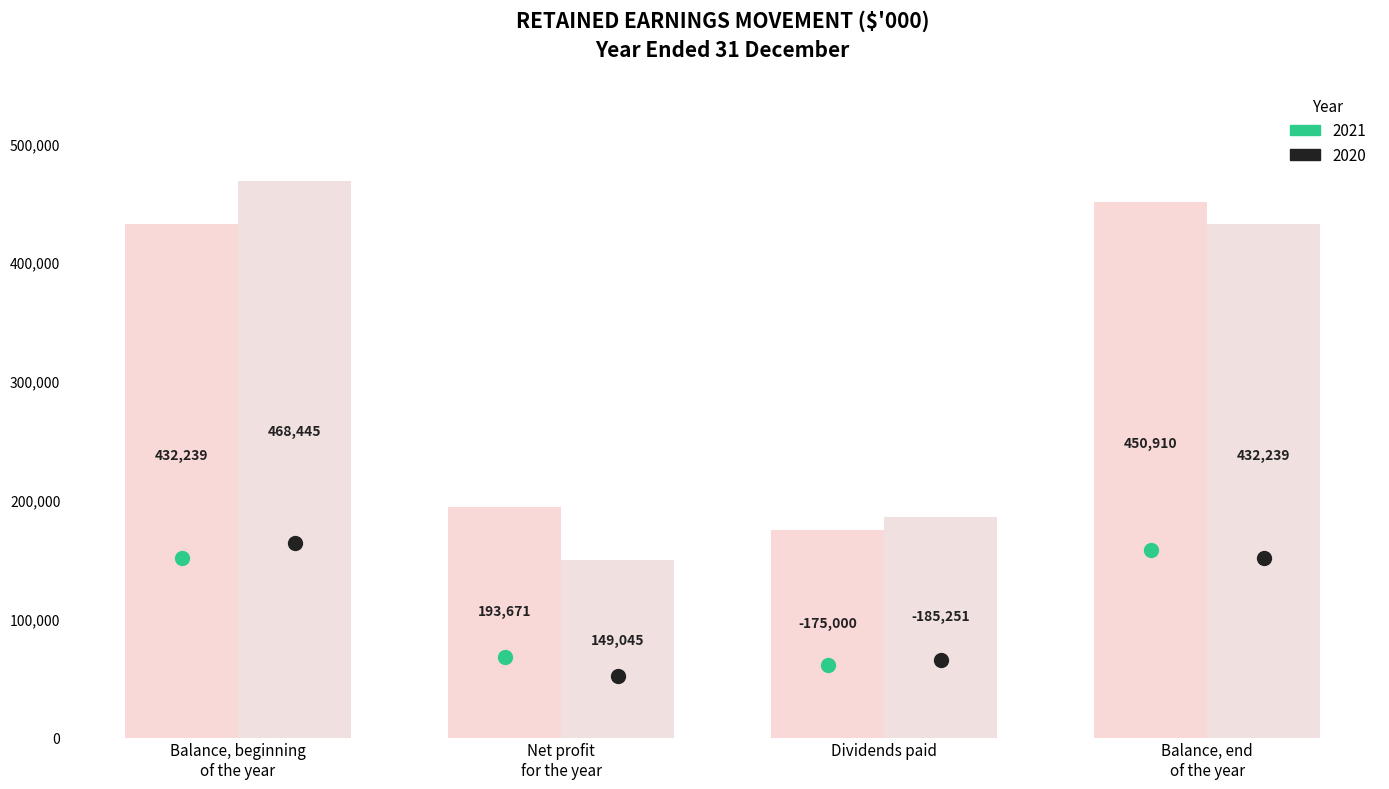

Count the number of categories in the chart.

4